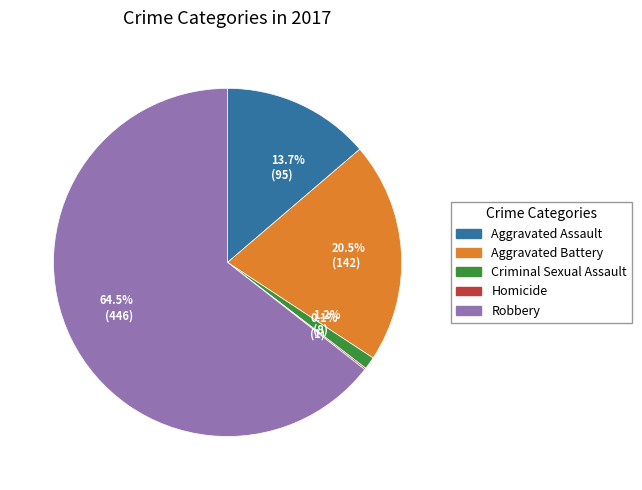

Approximately how many times larger is the value at 20.5% (142) compared to 64.5% (446)?

0.3